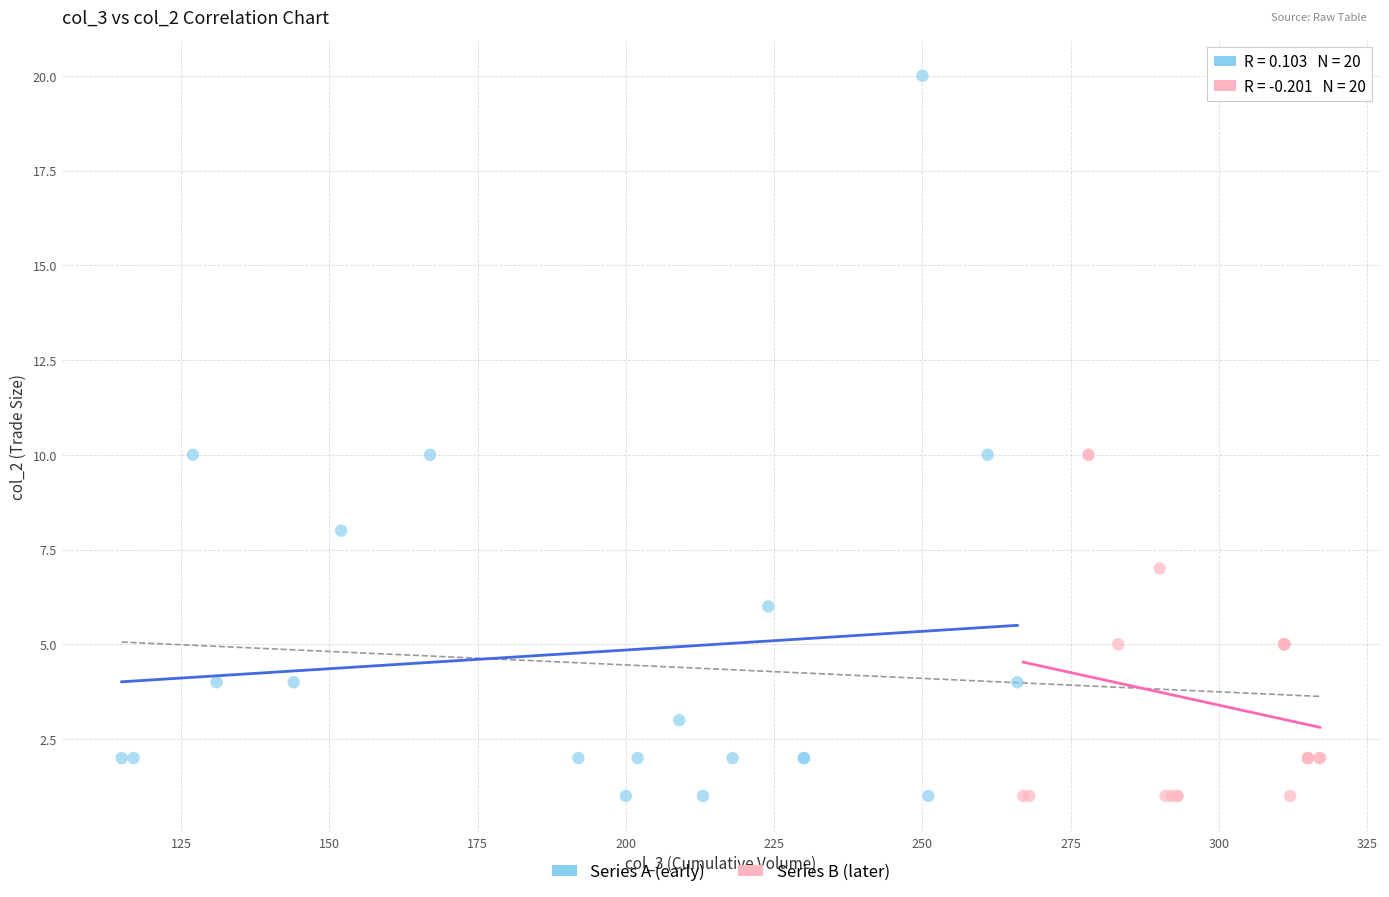

Which series has the largest Y range (max minus min)?

Series A (early)